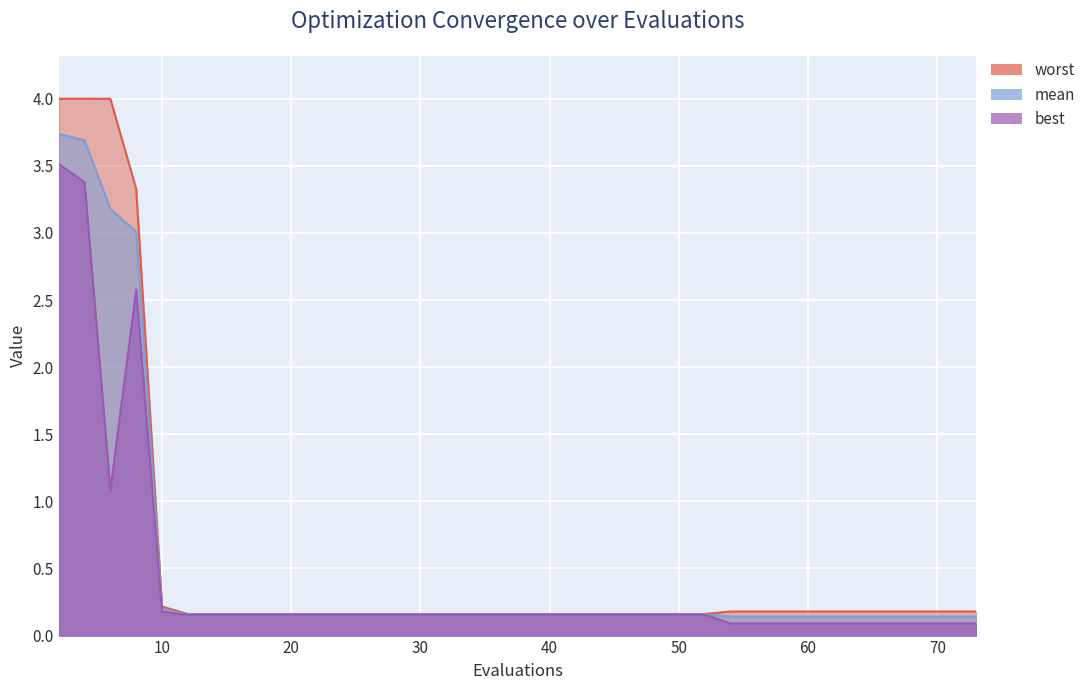

Reading right to left, transcribe all the data shown in this chart.

mean: 0.1	0.1	0.1	0.1	0.1	0.1	0.1	0.1	0.1	0.1	0.1	0.1	0.2	0.2	0.2	0.2	0.2	0.2	0.2	0.2	0.2	0.2	0.2	0.2	0.2	0.2	0.2	0.2	0.2	0.2	0.2	0.2	0.2	0.2	0.2	0.2	3.0	3.2	3.7	3.7
best: 0.1	0.1	0.1	0.1	0.1	0.1	0.1	0.1	0.1	0.1	0.1	0.1	0.2	0.2	0.2	0.2	0.2	0.2	0.2	0.2	0.2	0.2	0.2	0.2	0.2	0.2	0.2	0.2	0.2	0.2	0.2	0.2	0.2	0.2	0.2	0.2	2.6	1.1	3.4	3.5
worst: 0.2	0.2	0.2	0.2	0.2	0.2	0.2	0.2	0.2	0.2	0.2	0.2	0.2	0.2	0.2	0.2	0.2	0.2	0.2	0.2	0.2	0.2	0.2	0.2	0.2	0.2	0.2	0.2	0.2	0.2	0.2	0.2	0.2	0.2	0.2	0.2	3.3	4.0	4.0	4.0